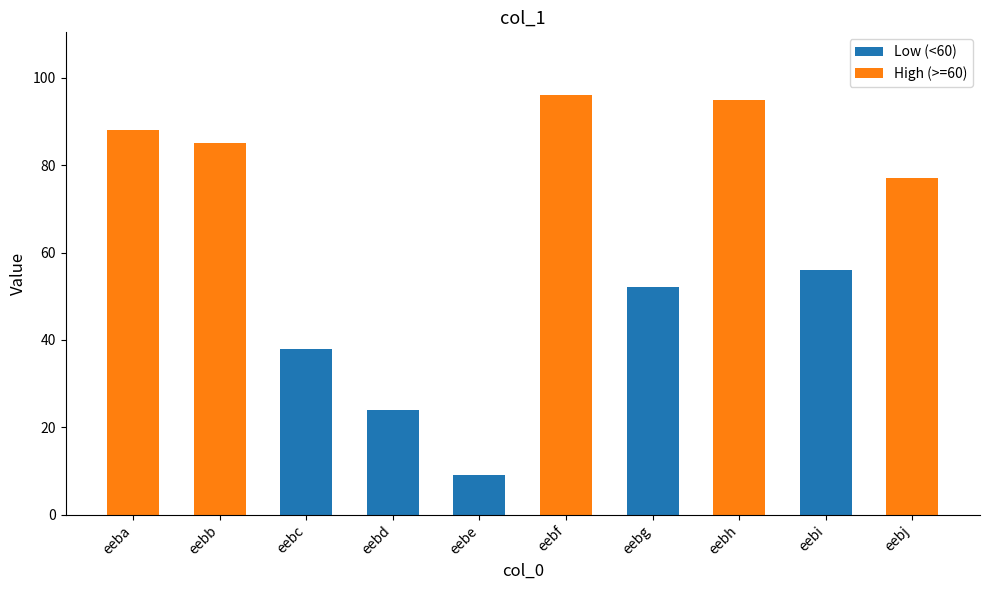

How many values are below 77?

5